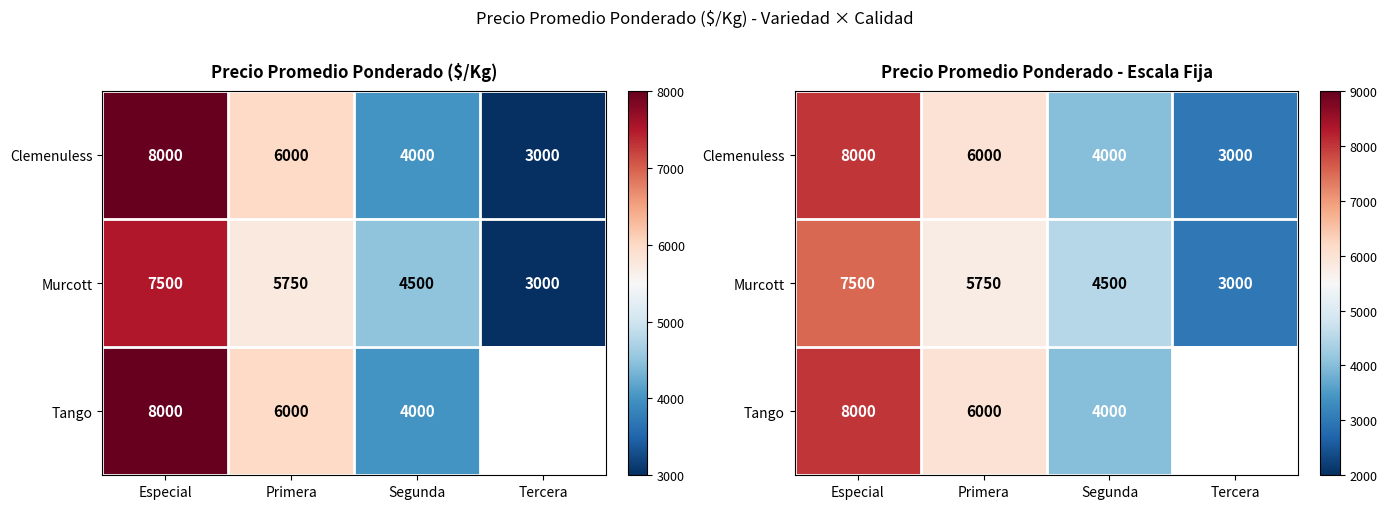

The Clemenuless series shows 12706.0 at Especial. True or false?

False